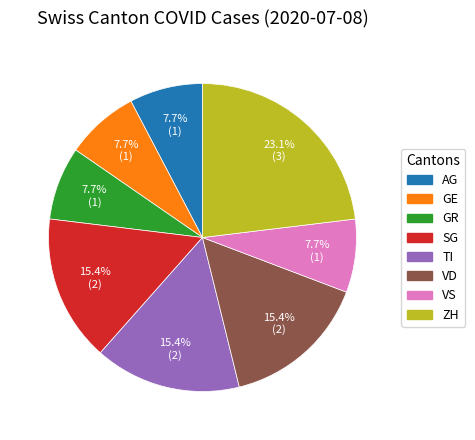

Does GR account for over 50% of the chart?

No